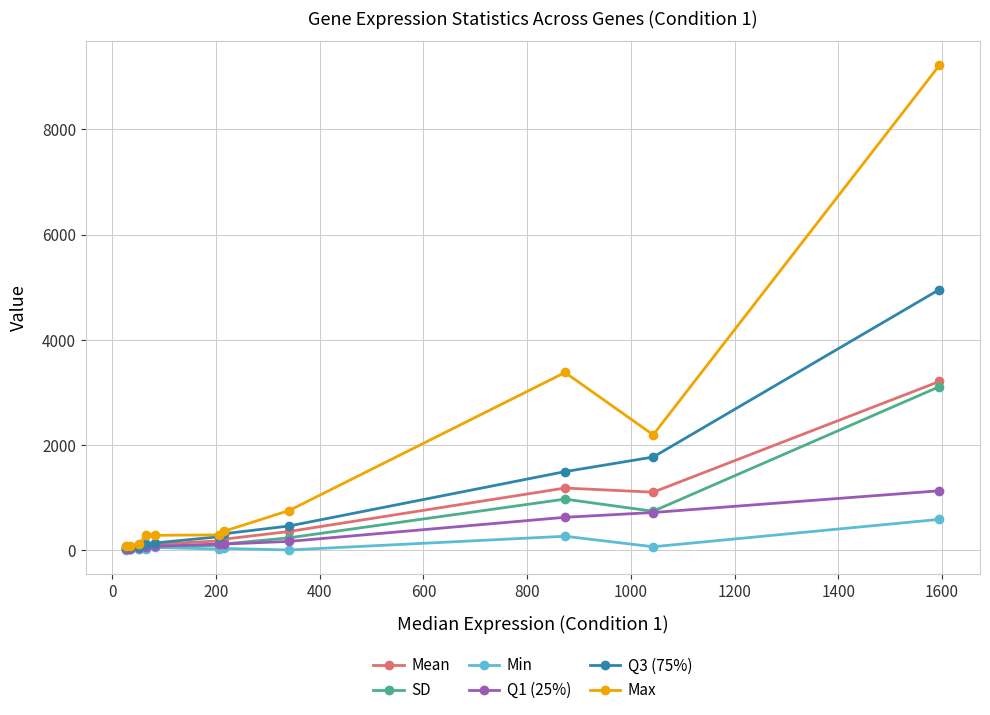

What is the value of the Q3 (75%) point at the 8th from the left?

462.0